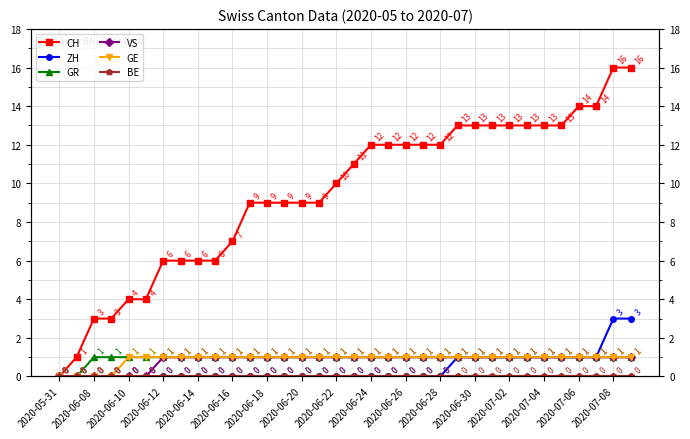

True or false: BE and VS intersect in this chart.

False